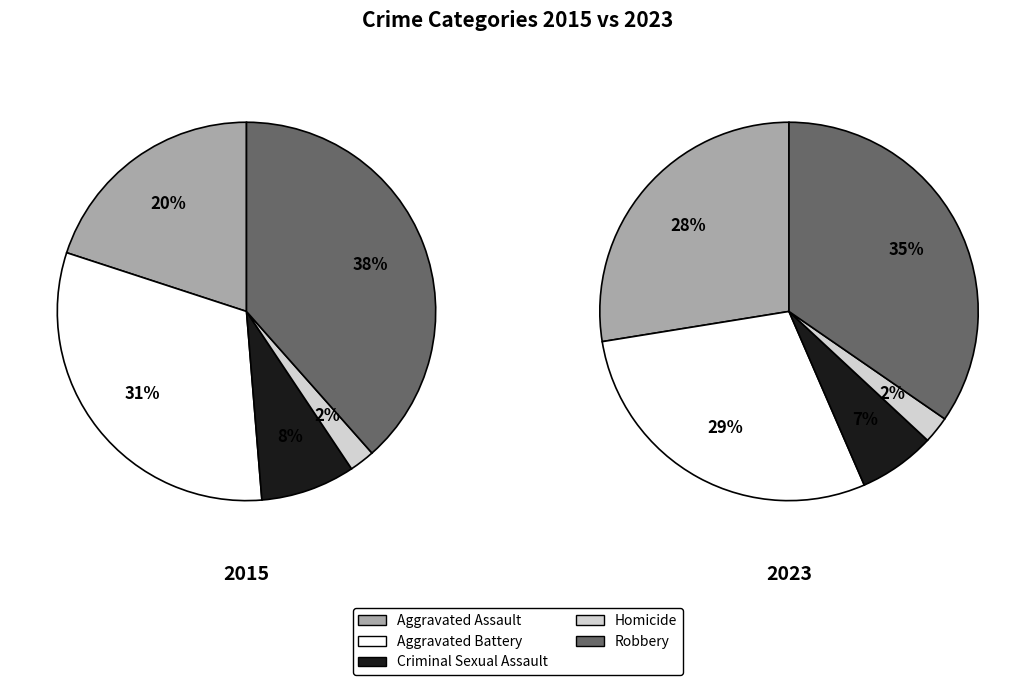

To the nearest percent, what percentage of the pie is Criminal Sexual Assault?

7%